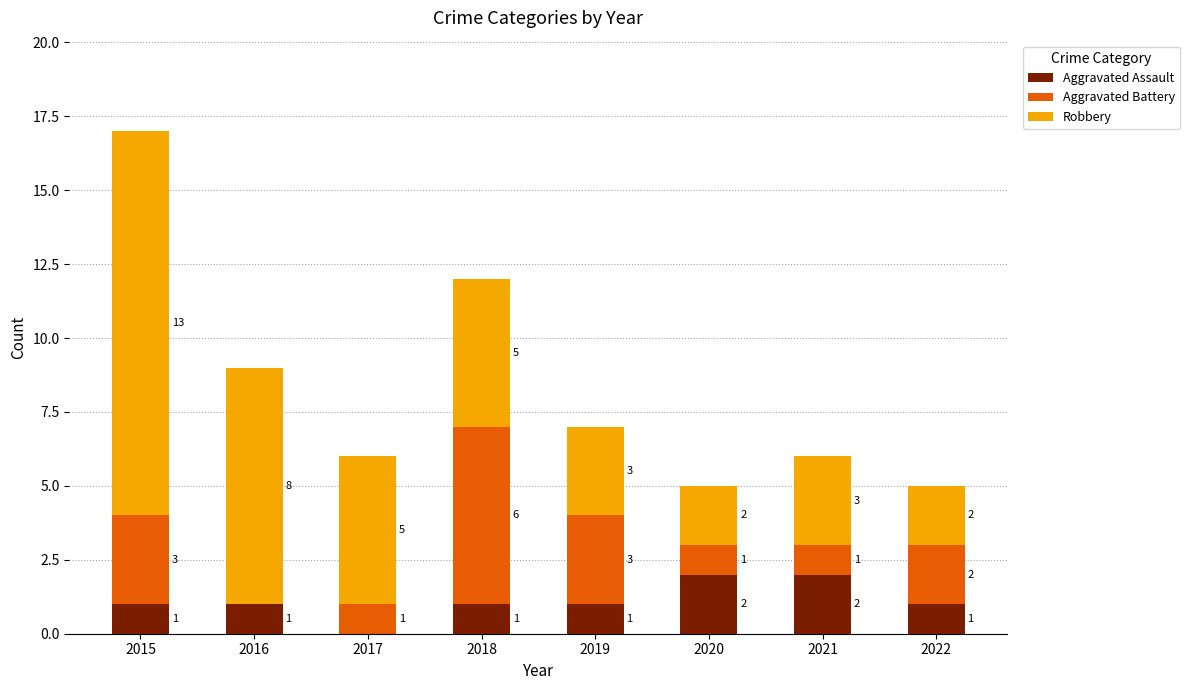

Count the number of categories in the chart.

8